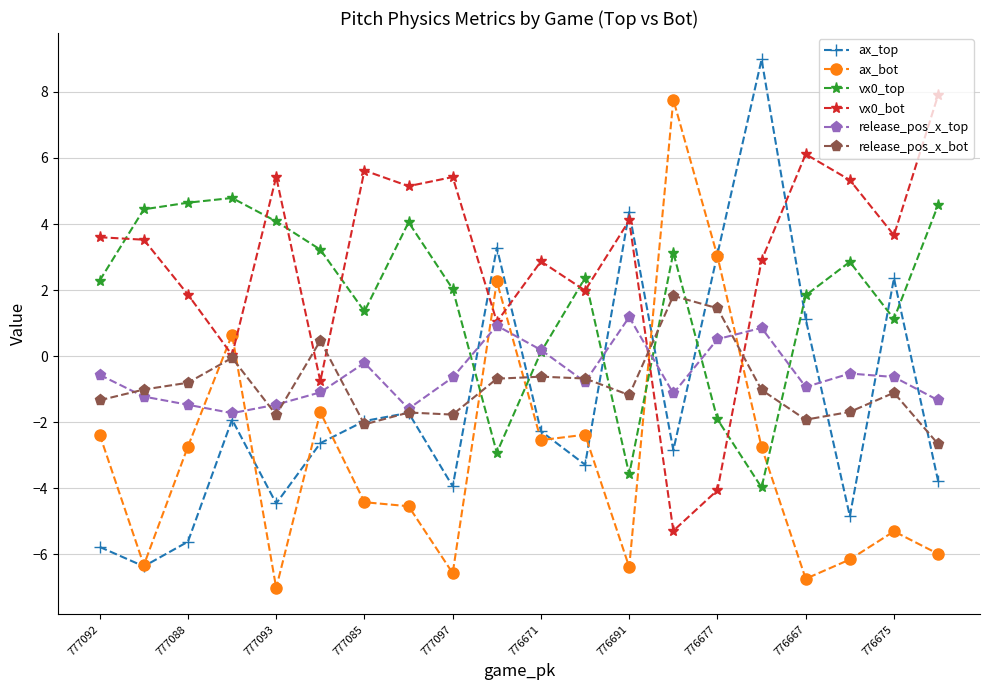

At how many categories does at least one series exceed 7?

3